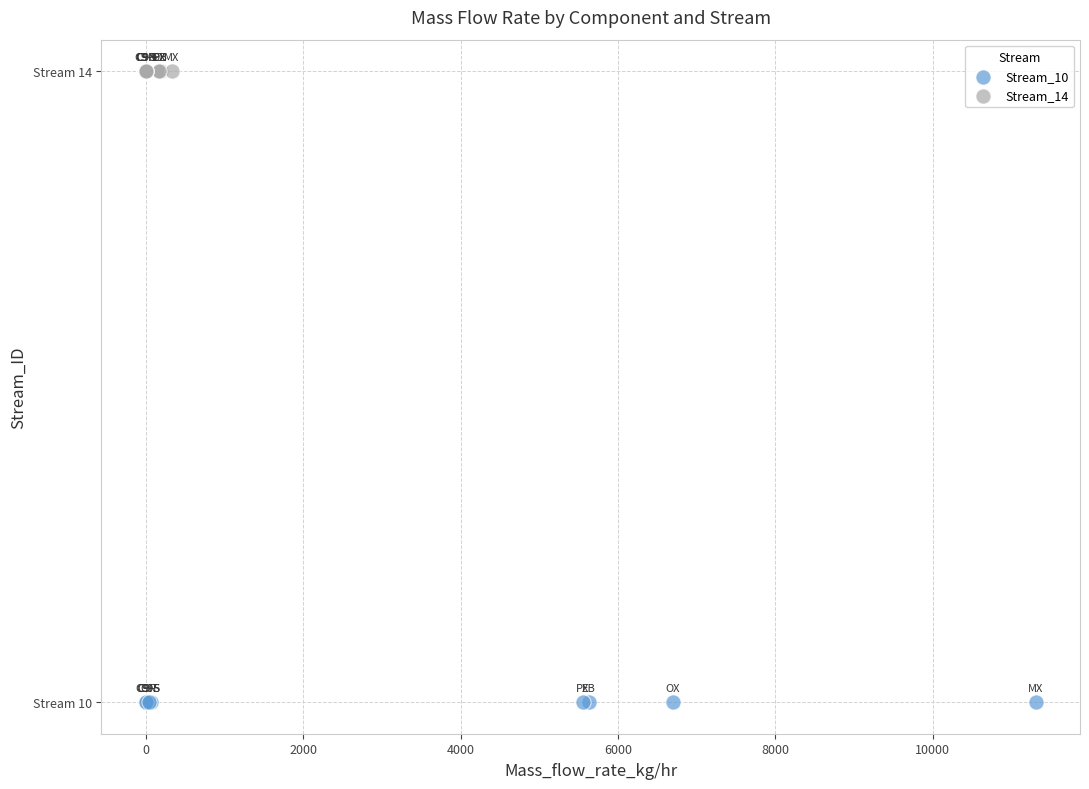

What are all the series names shown in the legend?

Stream_10, Stream_14